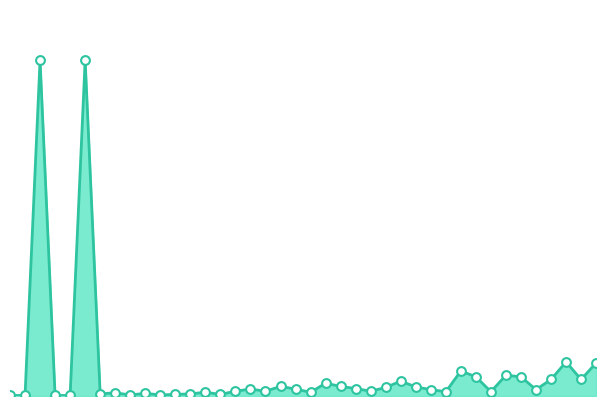

How many lines are shown in the chart?

1